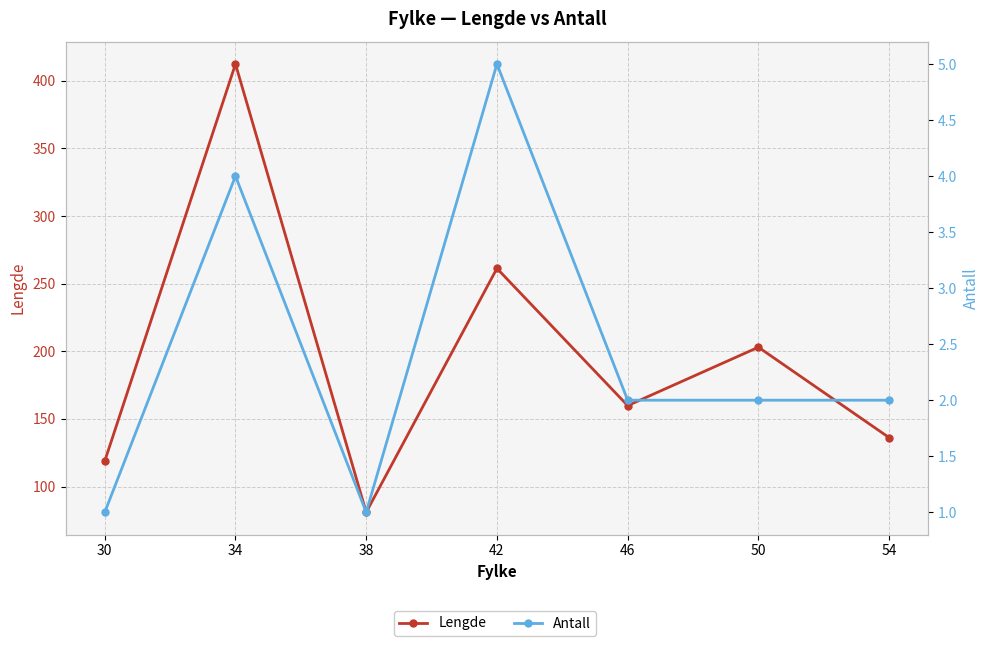

True or false: Lengde and Antall cross at least once.

False